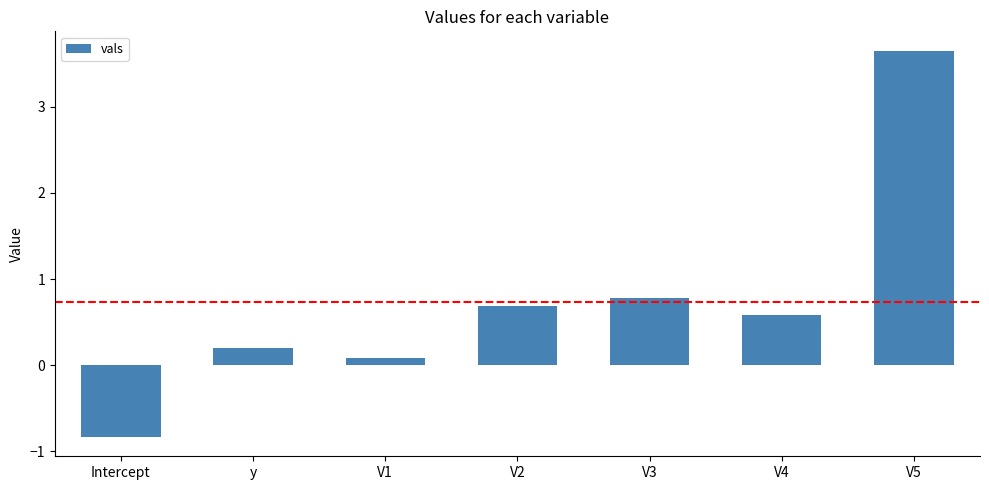

How many bars are there in total?

7